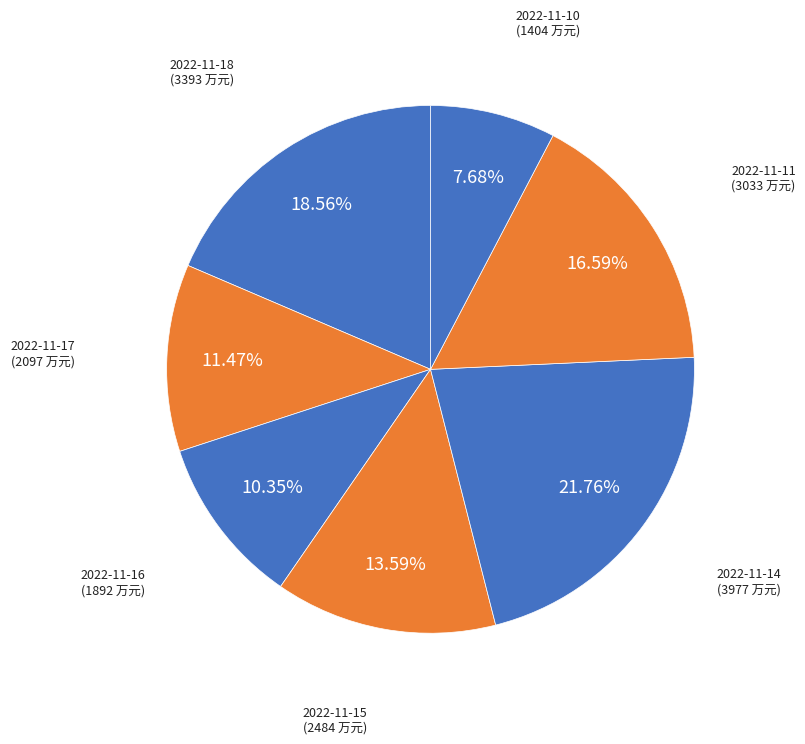

Count the number of slices in the pie.

7